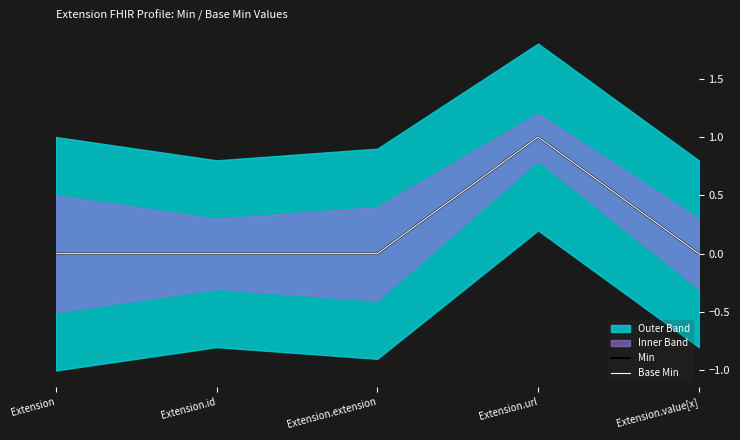

Reading left to right, list all the values displayed in this chart.

Min: Extension=0	Extension.id=0	Extension.extension=0	Extension.url=1	Extension.value[x]=0
Base Min: Extension=0	Extension.id=0	Extension.extension=0	Extension.url=1	Extension.value[x]=0